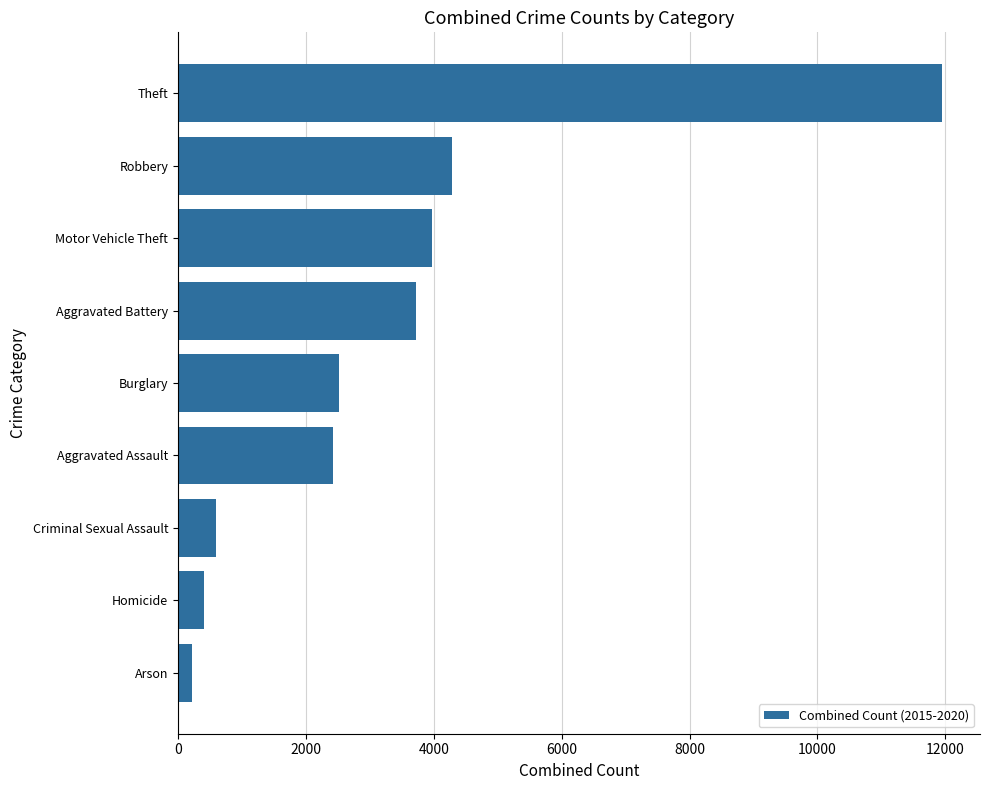

True or false: the data shows 3728 at Aggravated Battery.

True